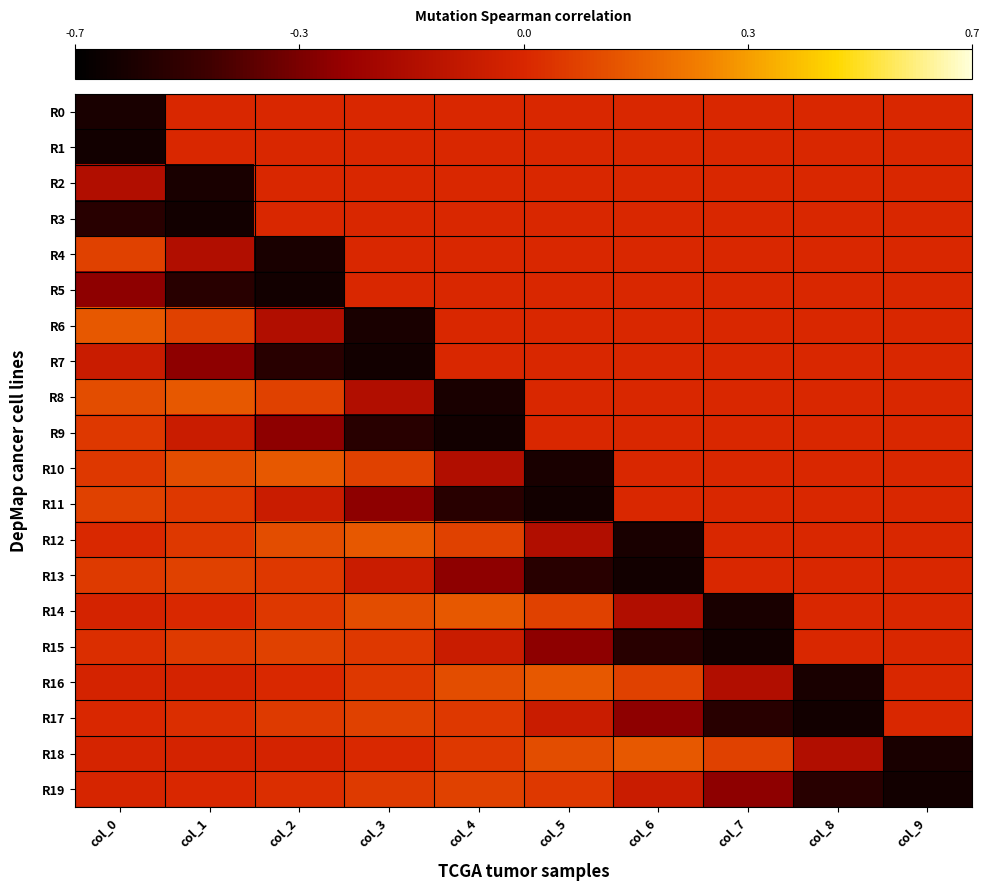

How many data points does each series have?

10